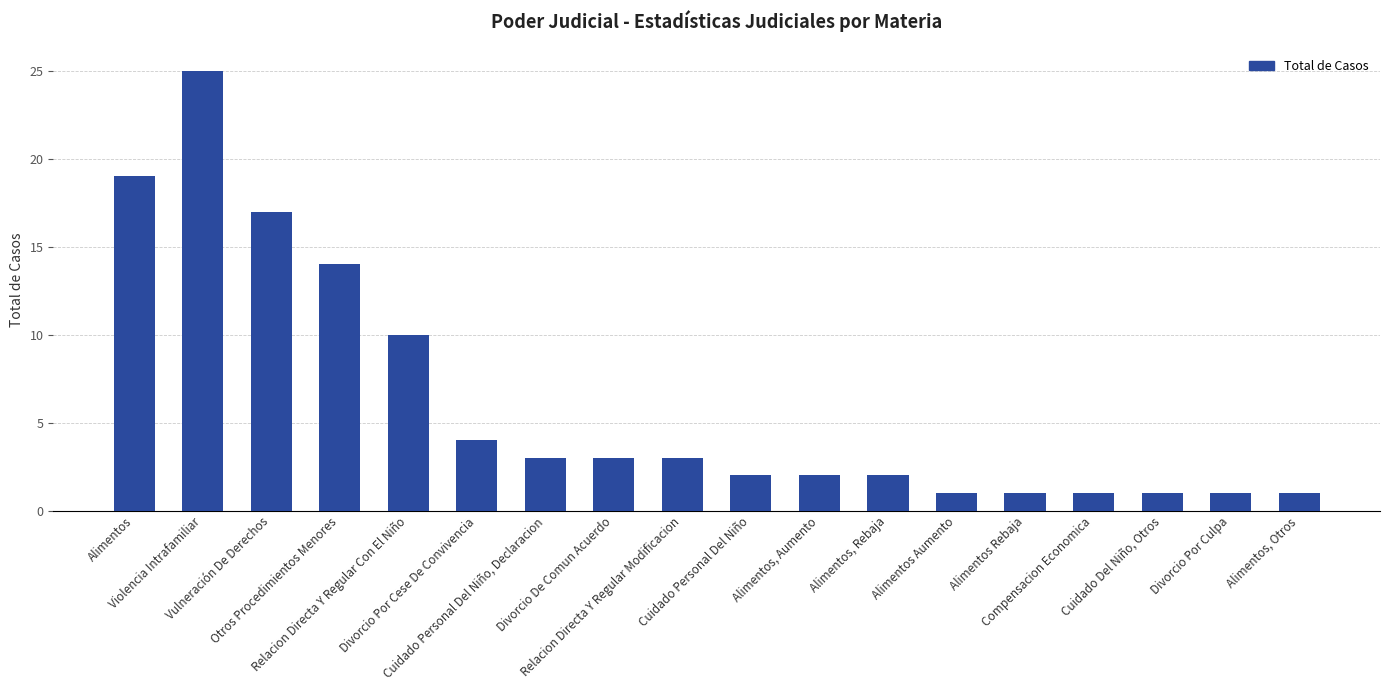

The chart shows a value of 3 at Alimentos, Rebaja. True or false?

False